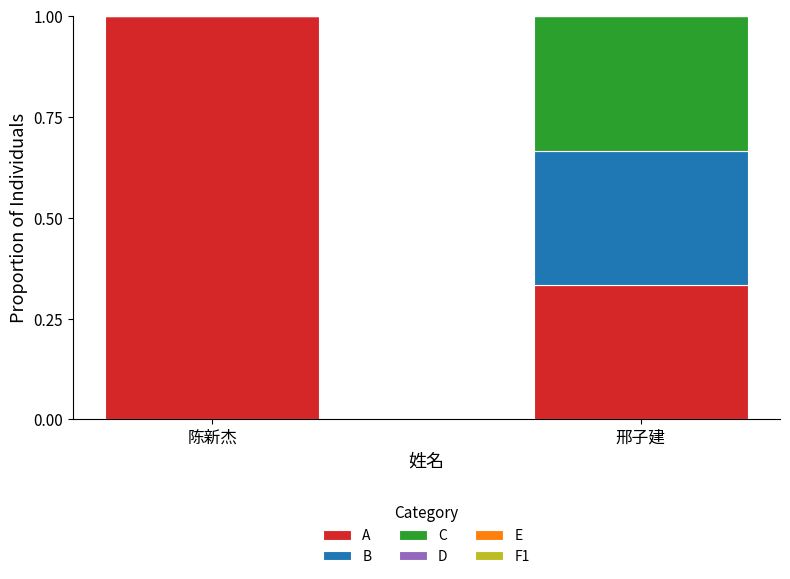

What is the total value across all series at 邢子建?

1.0